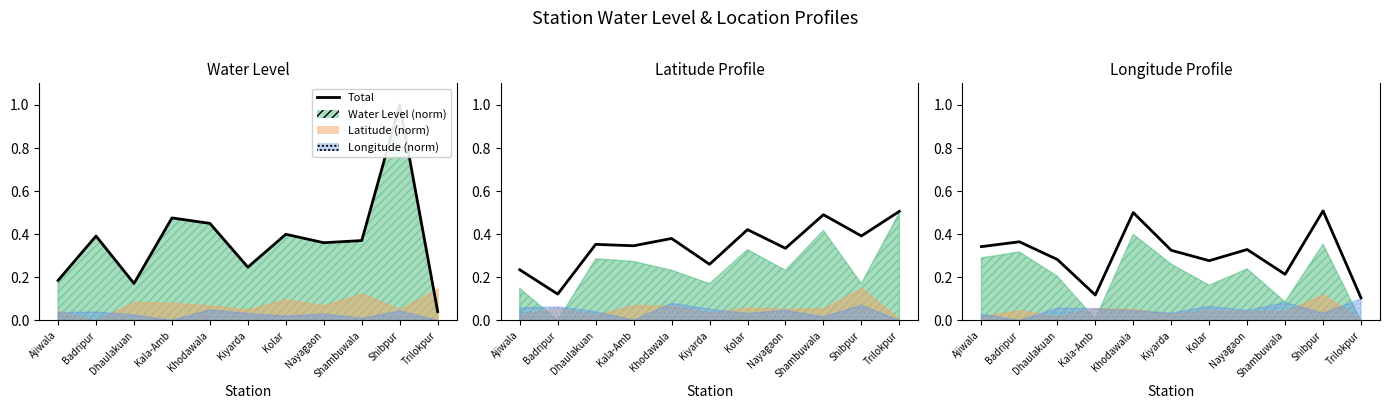

What is the label of the 1st point from the right?

Trilokpur